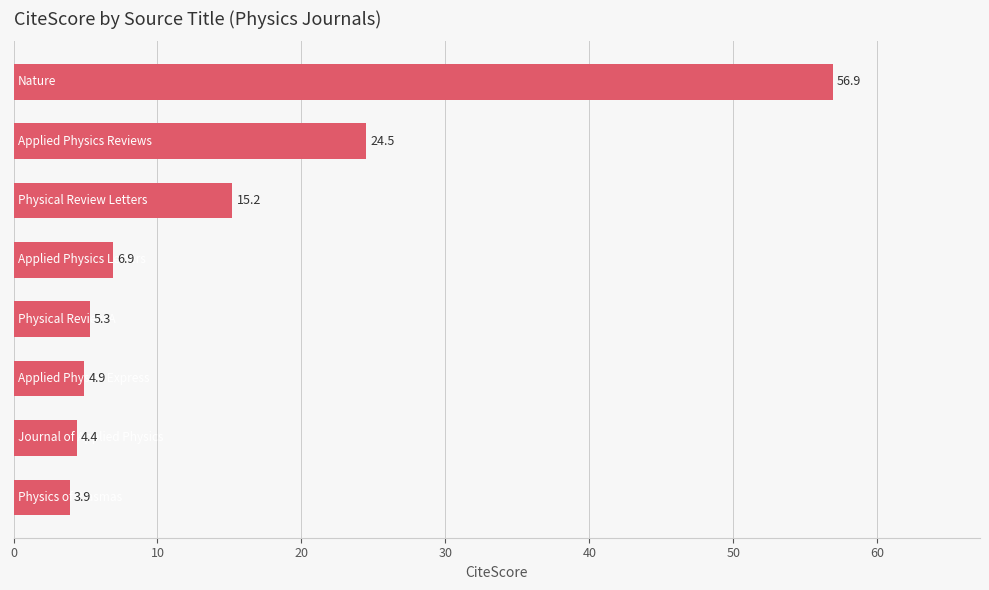

What is the difference between the maximum and minimum values?

53.0